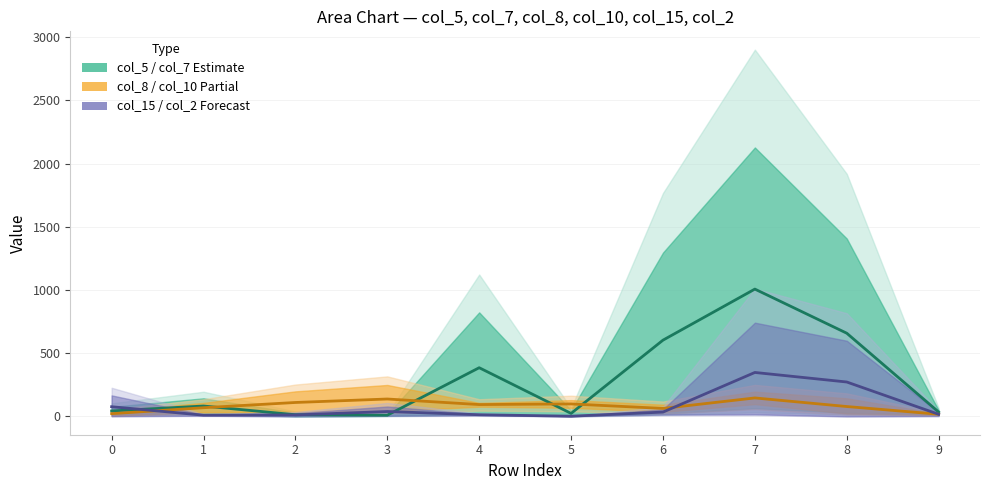

At which category does col_15 / col_2 Forecast reach its first local peak?

3